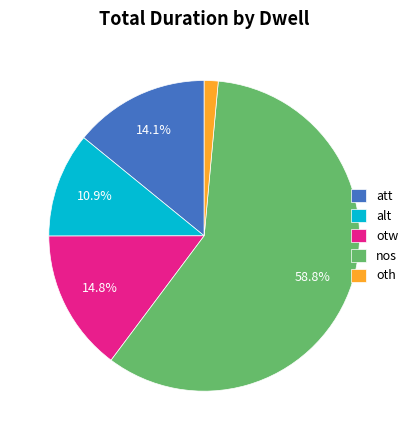

To the nearest percent, what is the combined percentage of oth and att?

16%